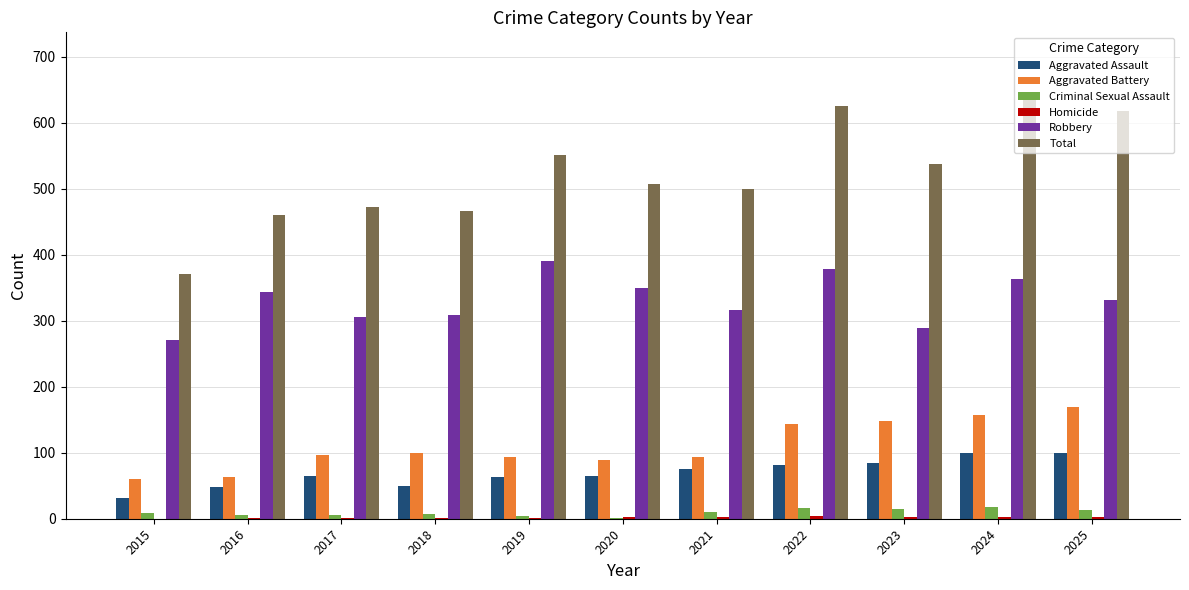

Is it true that Aggravated Assault equals 63 at 2019?

True